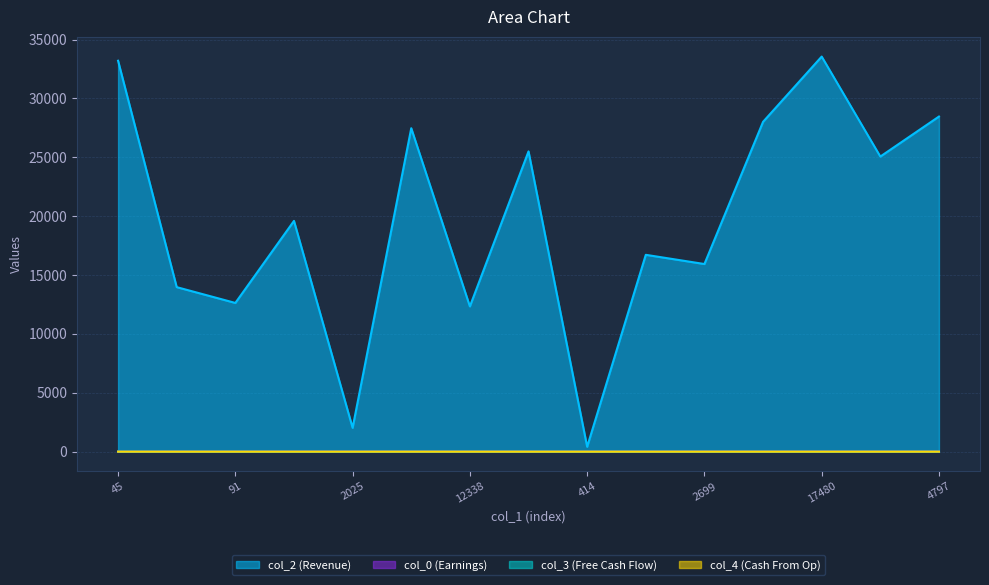

What is the sum of all col_0 values?

297.0